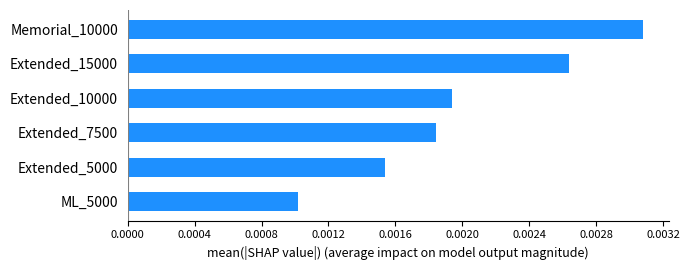

How many data points are above 97?

2